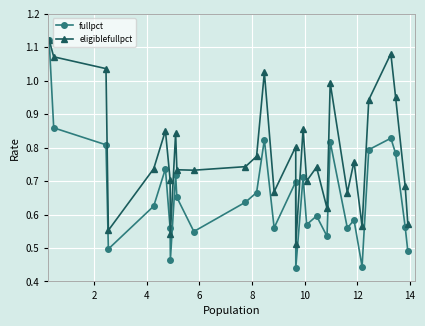

How many data points does each series have?

30